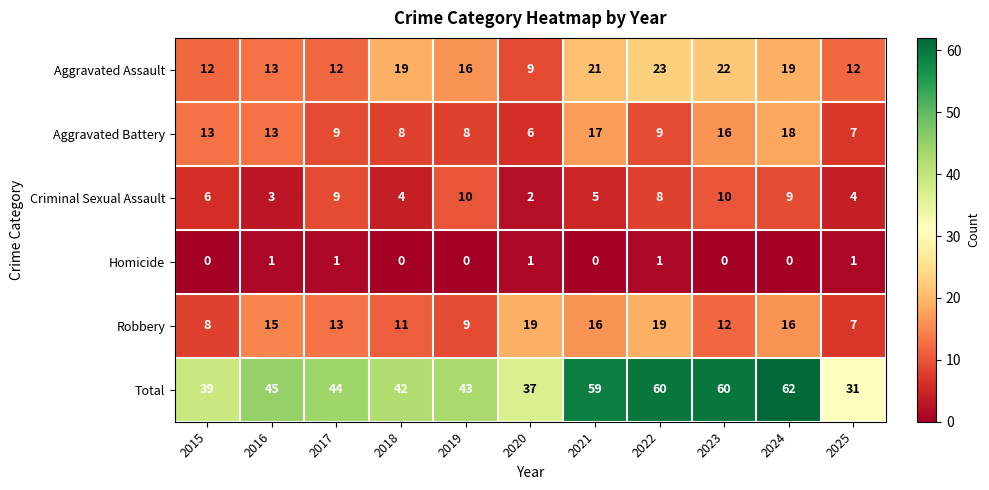

At which category is the sum across all series the highest?

2024